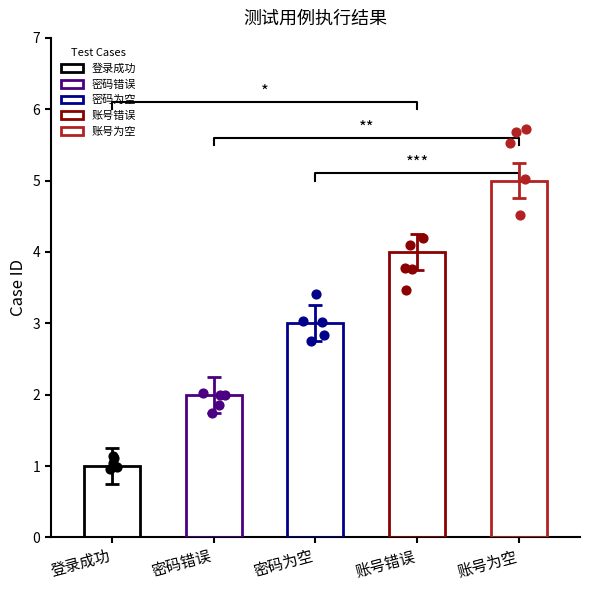

Which has a higher value, 密码为空 or 登录成功?

密码为空